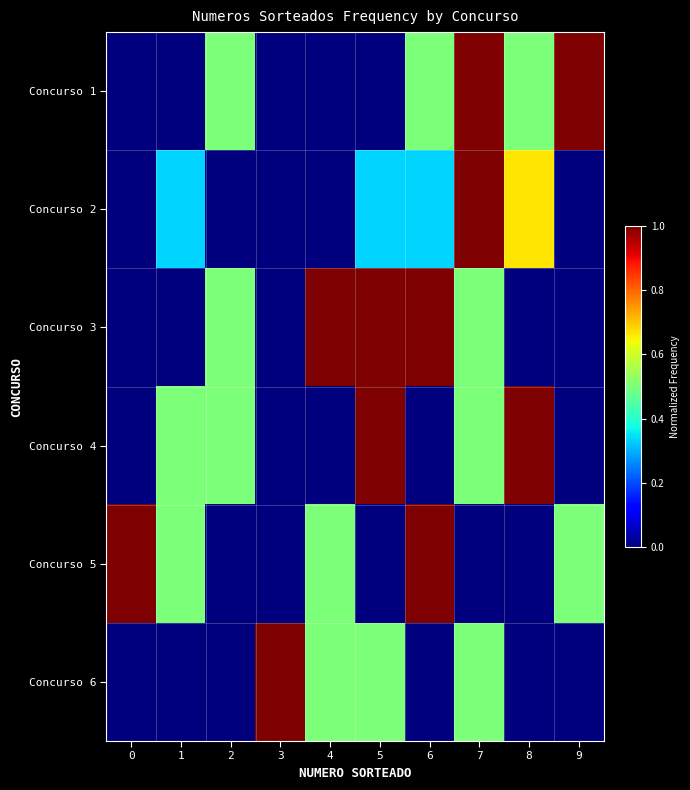

What is the spread (max minus min) of values at 0?

1.0